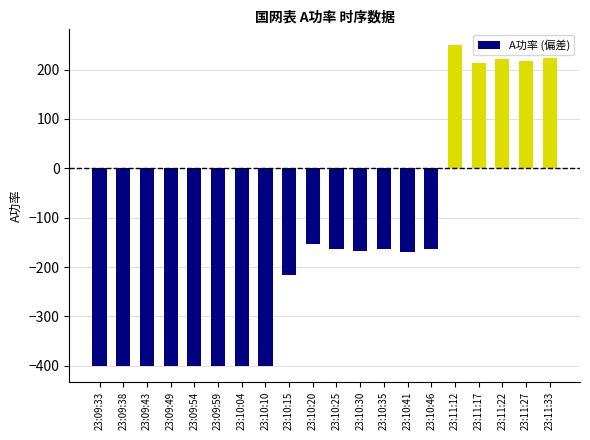

At which label is the value closest to -75?

23:10:20